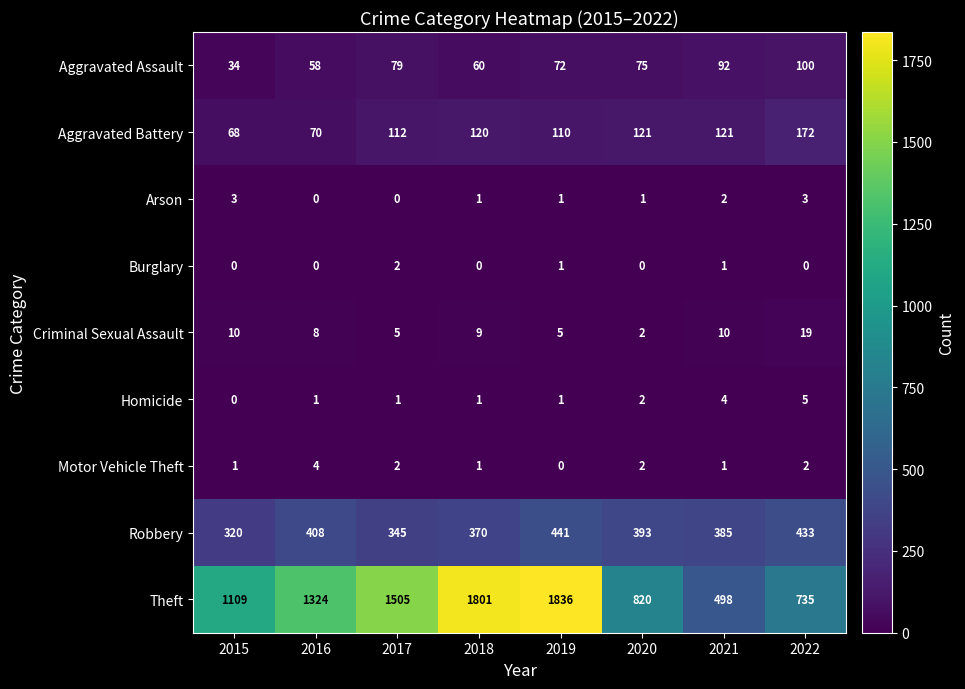

What is the greatest value displayed?

1836